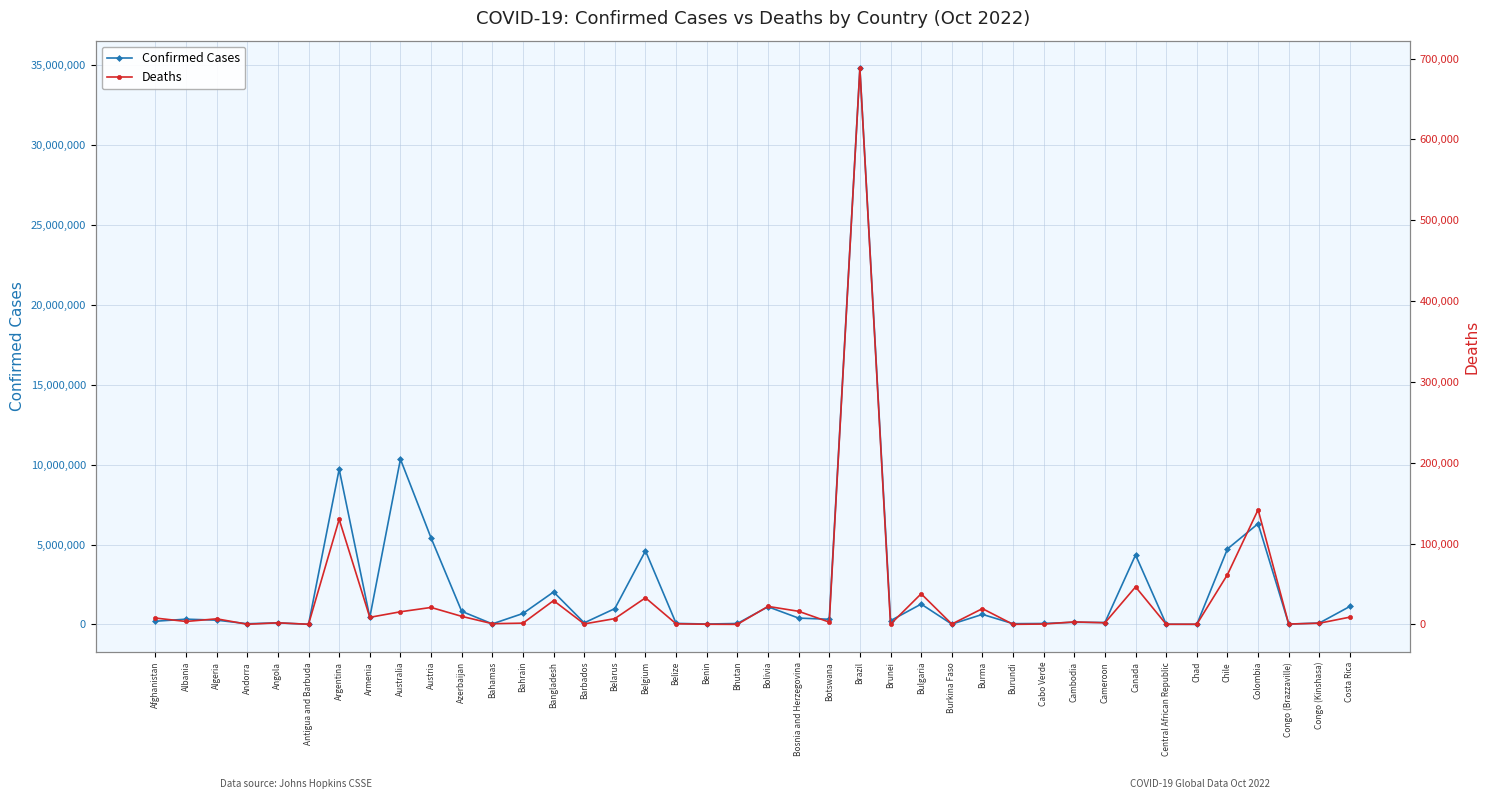

How many lines are shown in the chart?

2